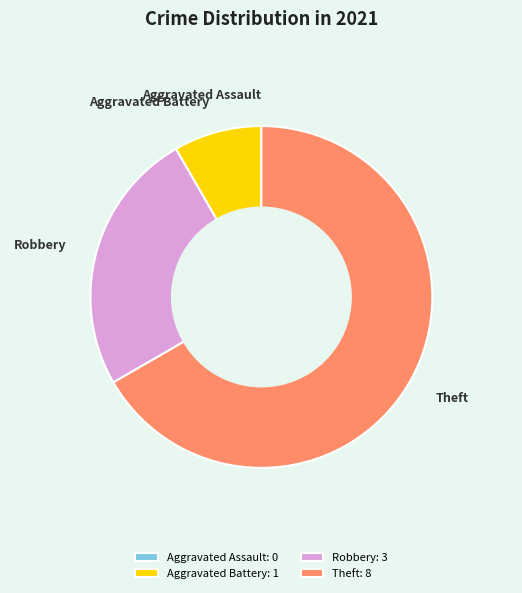

Is there a majority slice in this chart?

Yes